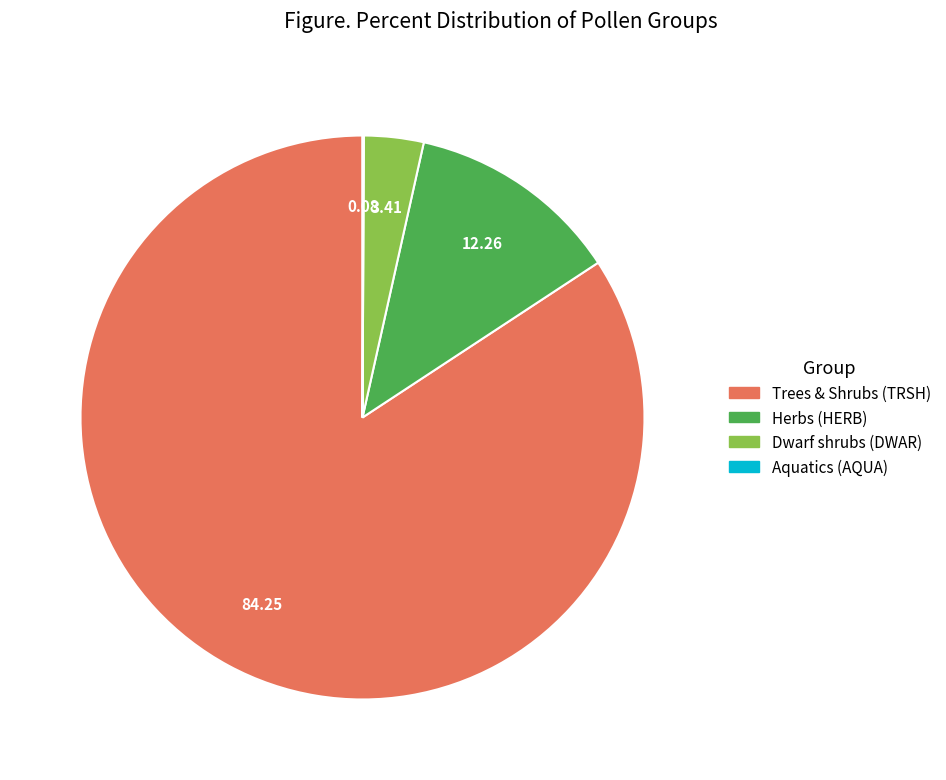

Does any single category account for the majority?

Yes